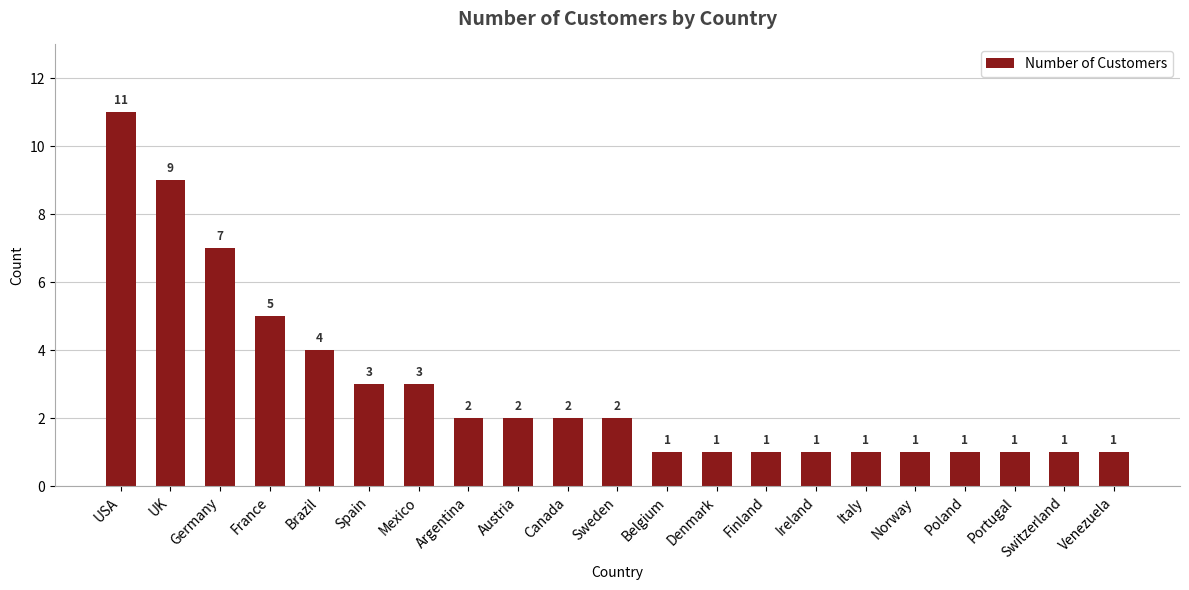

How many values are between 1 and 3?

16